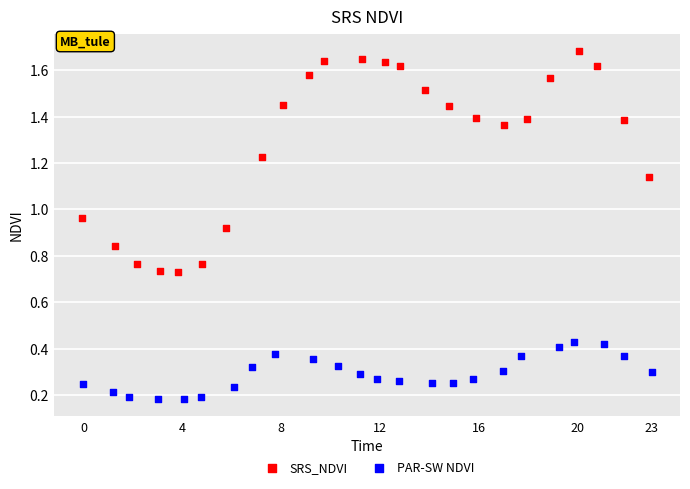

Which series reaches the minimum Y coordinate?

PAR-SW NDVI